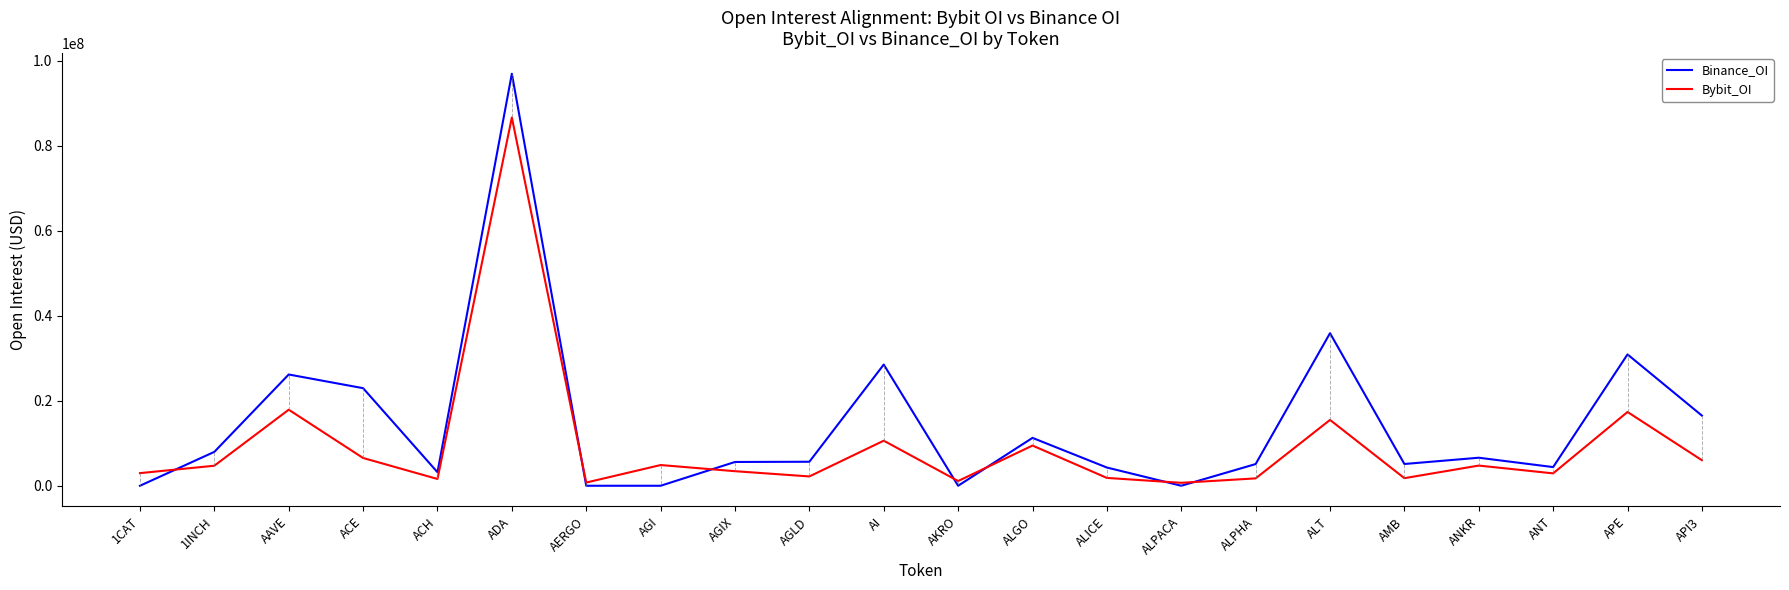

What is the sum of the Bybit_OI values at ALGO and API3?

15463261